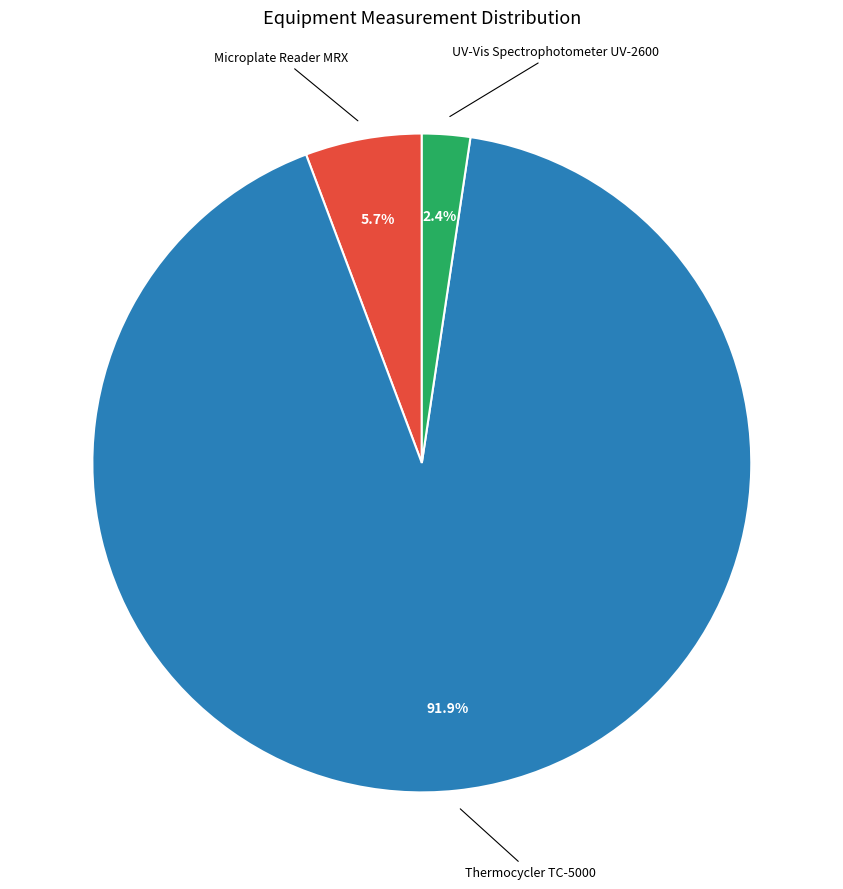

Is there a majority slice in this chart?

Yes